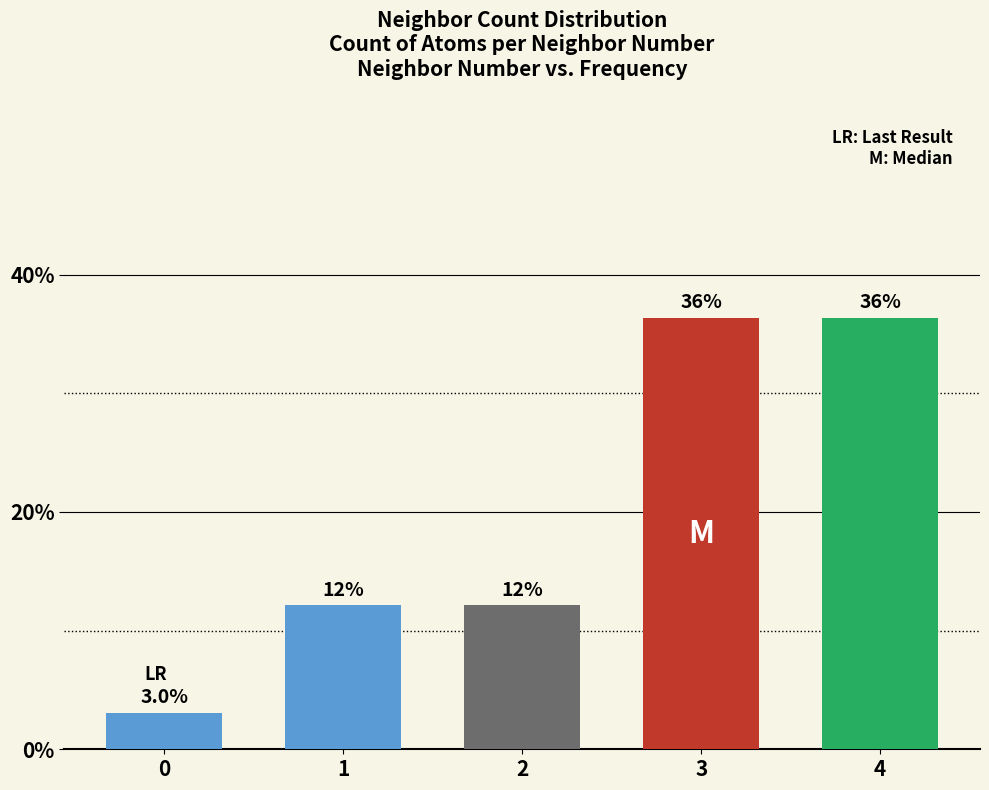

What is the change in value from 0 to 2?

+9.1